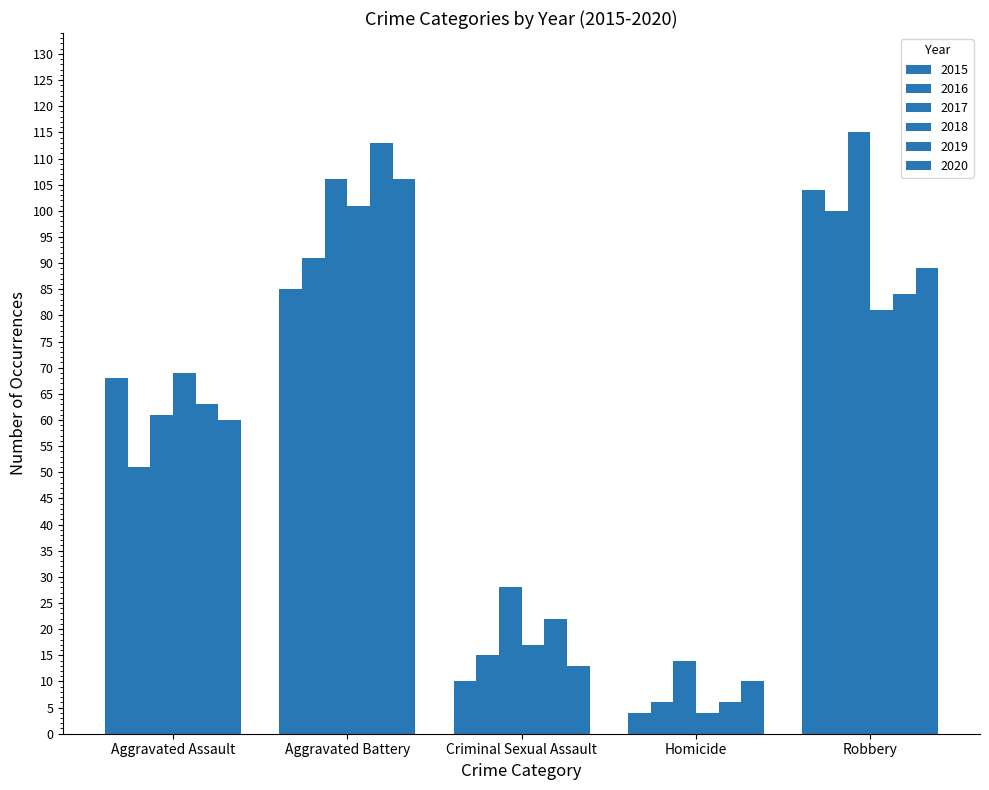

What is the minimum value for 2017?

14